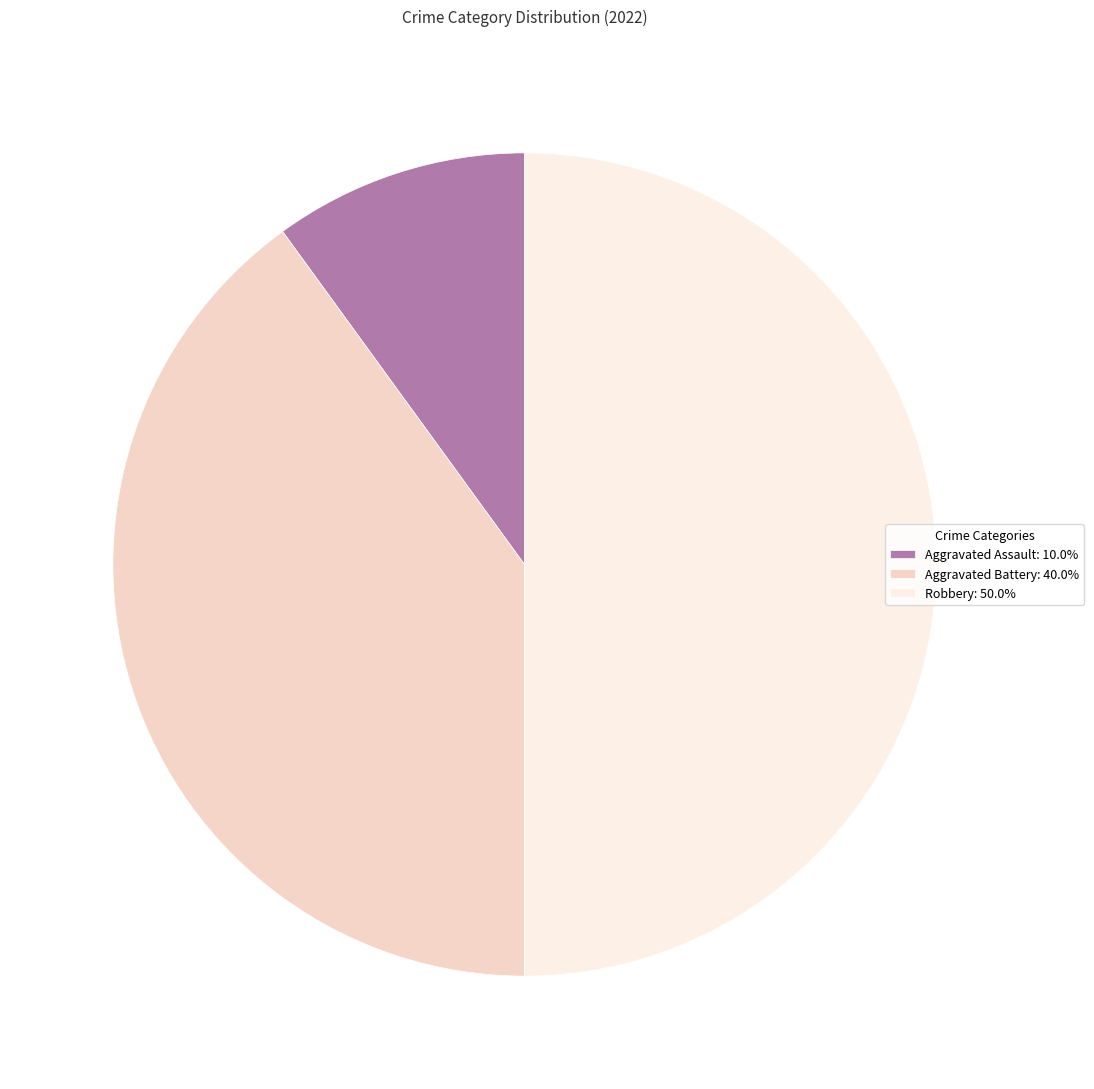

Rank the categories by value from lowest to highest.

Aggravated Assault, Aggravated Battery, Robbery